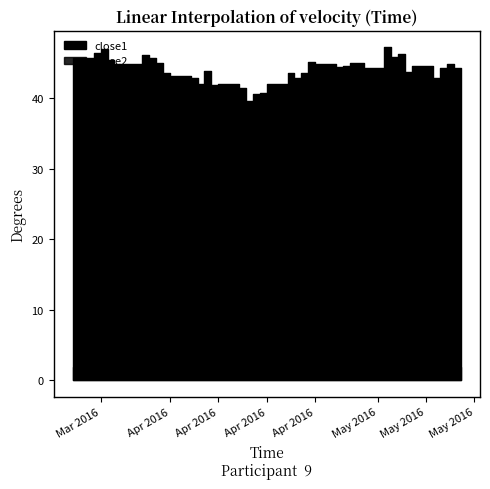

What is the maximum value for close2?

2.0